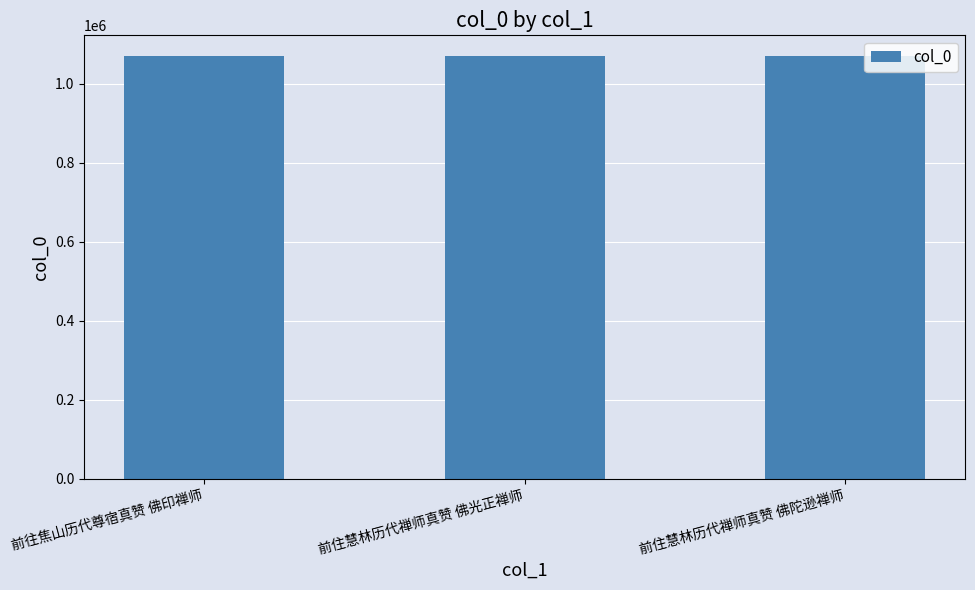

The chart shows a value of 1069316 at 前往焦山历代尊宿真赞 佛印禅师. True or false?

True